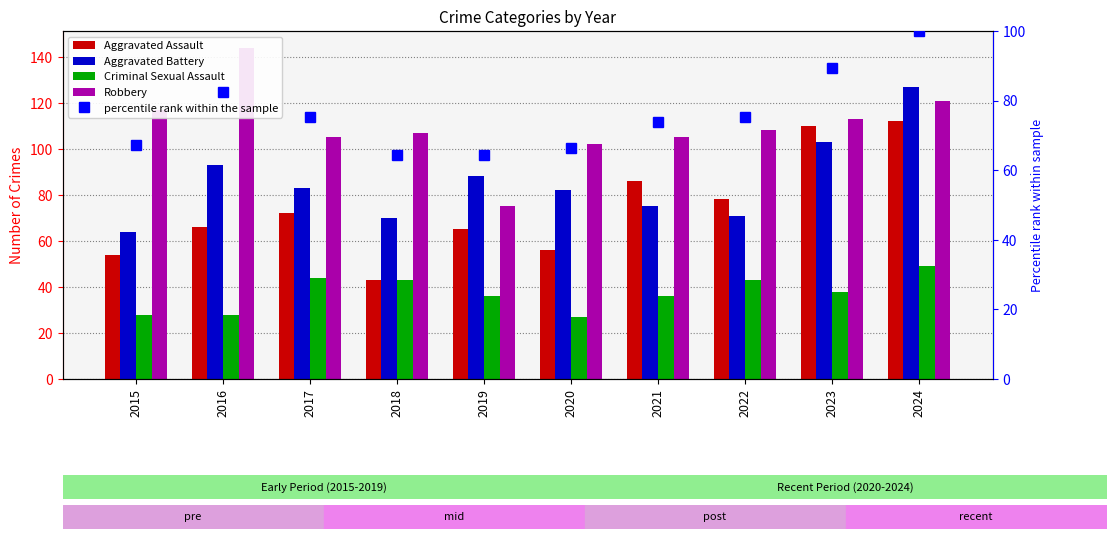

Reading left to right, extract all data points from this chart.

Aggravated Assault: 2015=54.0	2016=66.0	2017=72.0	2018=43.0	2019=65.0	2020=56.0	2021=86.0	2022=78.0	2023=110.0	2024=112.0
Aggravated Battery: 2015=64.0	2016=93.0	2017=83.0	2018=70.0	2019=88.0	2020=82.0	2021=75.0	2022=71.0	2023=103.0	2024=127.0
Criminal Sexual Assault: 2015=28.0	2016=28.0	2017=44.0	2018=43.0	2019=36.0	2020=27.0	2021=36.0	2022=43.0	2023=38.0	2024=49.0
Robbery: 2015=117.0	2016=144.0	2017=105.0	2018=107.0	2019=75.0	2020=102.0	2021=105.0	2022=108.0	2023=113.0	2024=121.0
percentile rank within the sample: 2015=67.2	2016=82.5	2017=75.2	2018=64.5	2019=64.2	2020=66.4	2021=74.0	2022=75.4	2023=89.3	2024=100.0